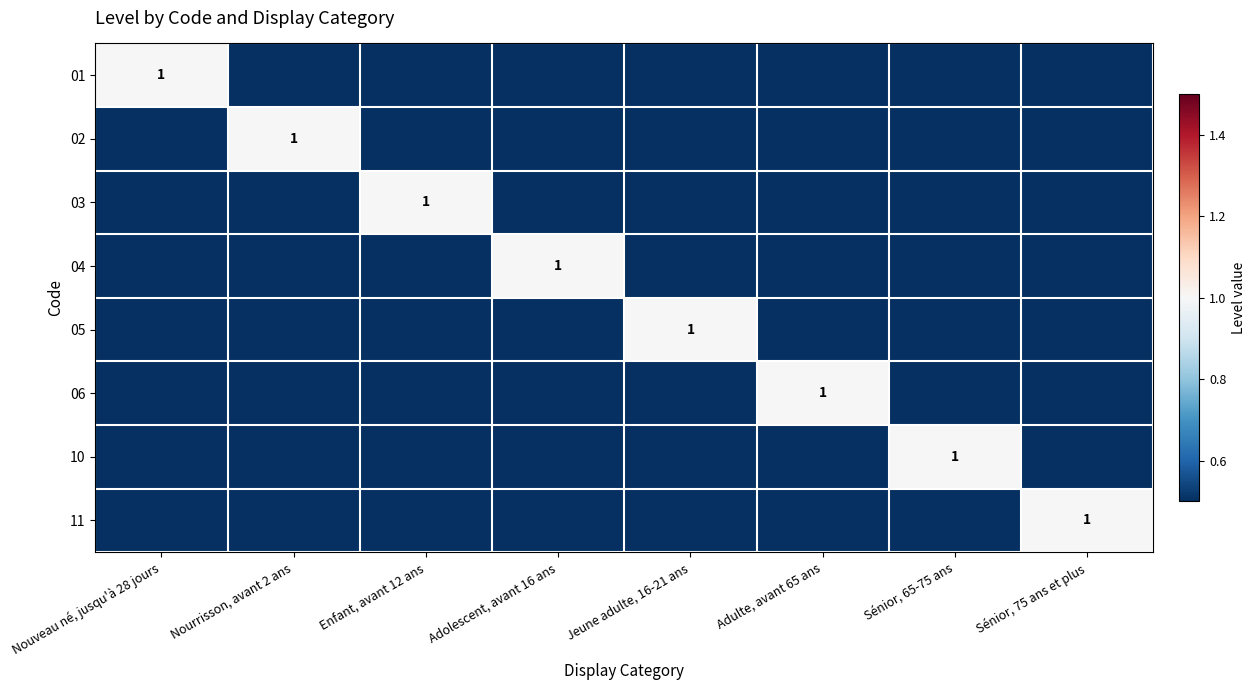

Is the value of 01 at Adulte, avant 65 ans greater than the value of 05 at Jeune adulte, 16-21 ans?

No